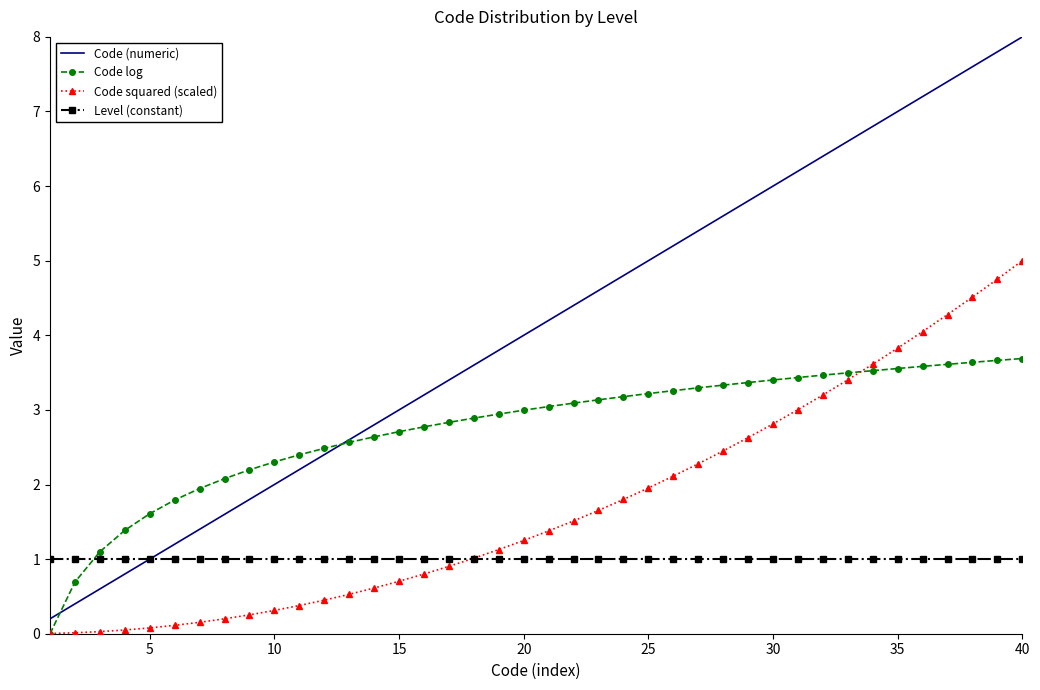

Which series has the largest total across all categories?

Code (numeric)